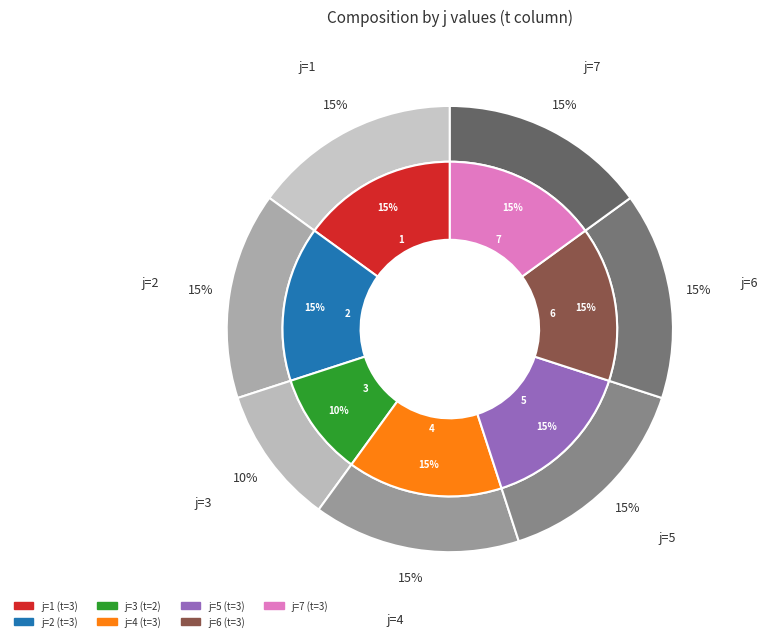

Is there any slice that represents more than half of the pie?

No